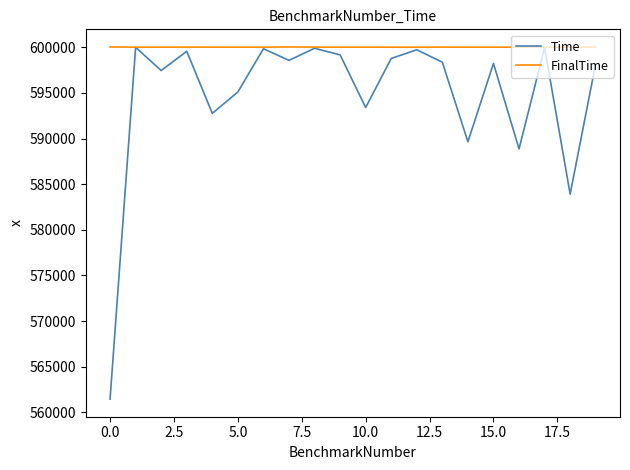

Which series has the widest spread of values?

Time